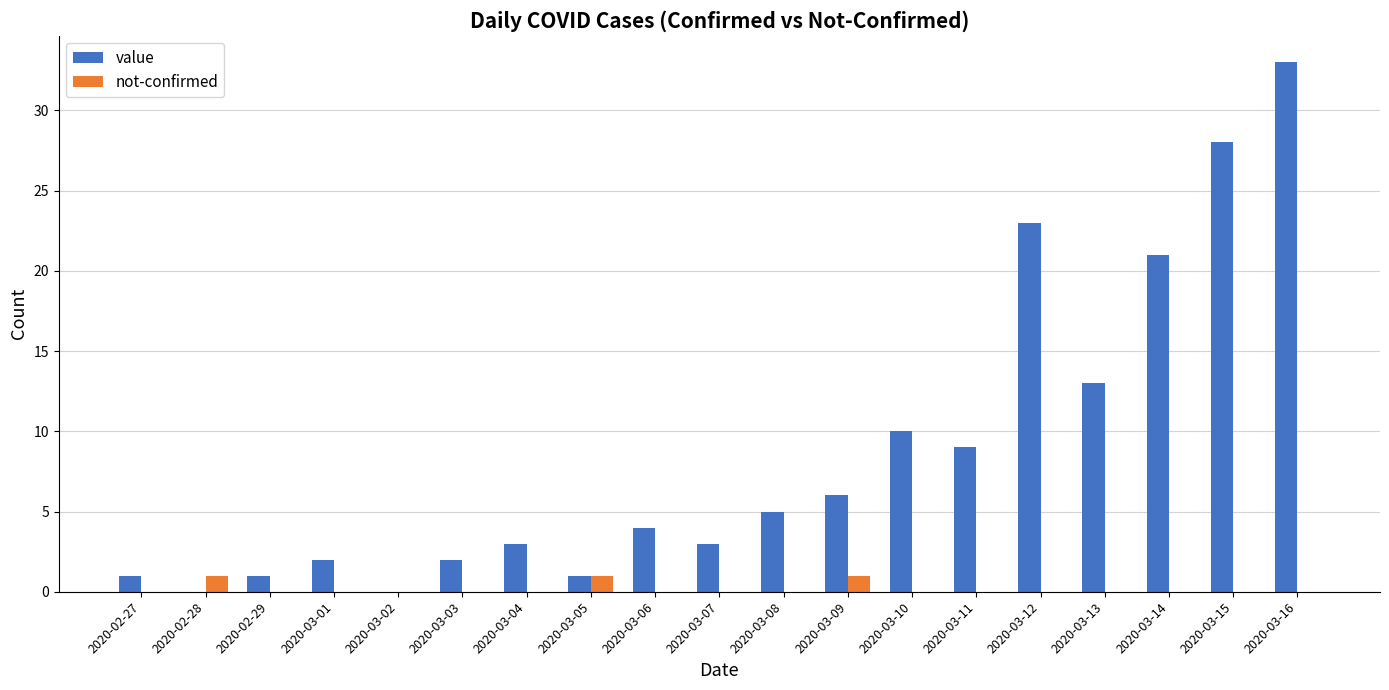

How many series are shown in this chart?

2